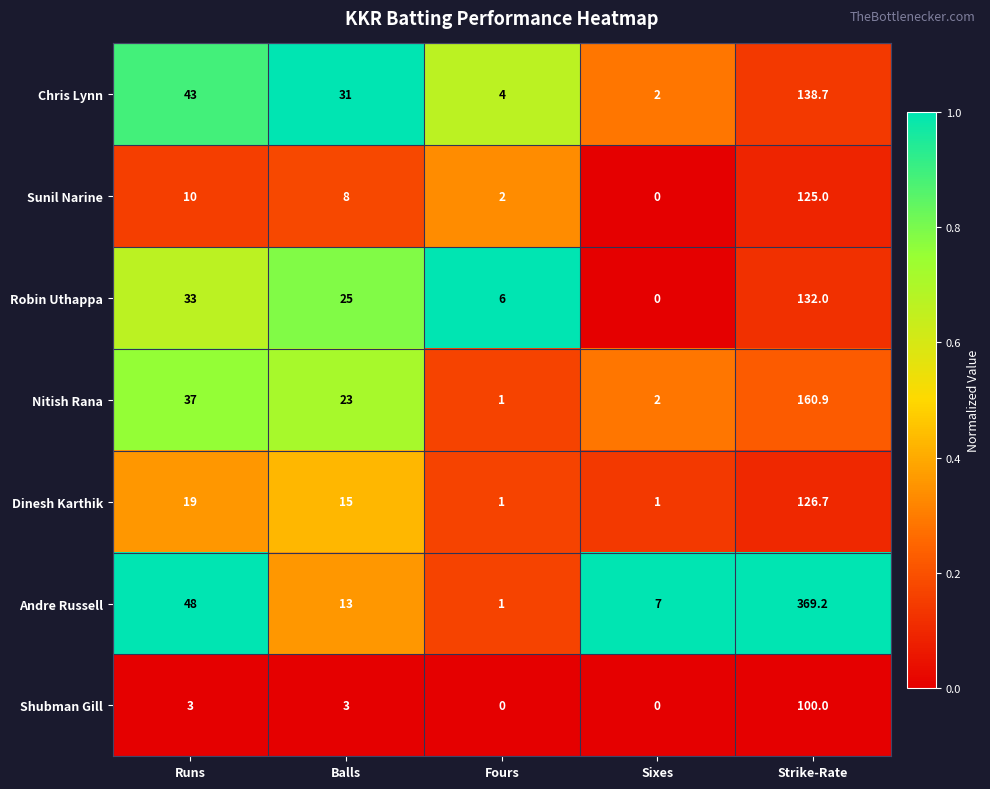

What is the difference between the maximum and second lowest values in the Sunil Narine series?

123.0